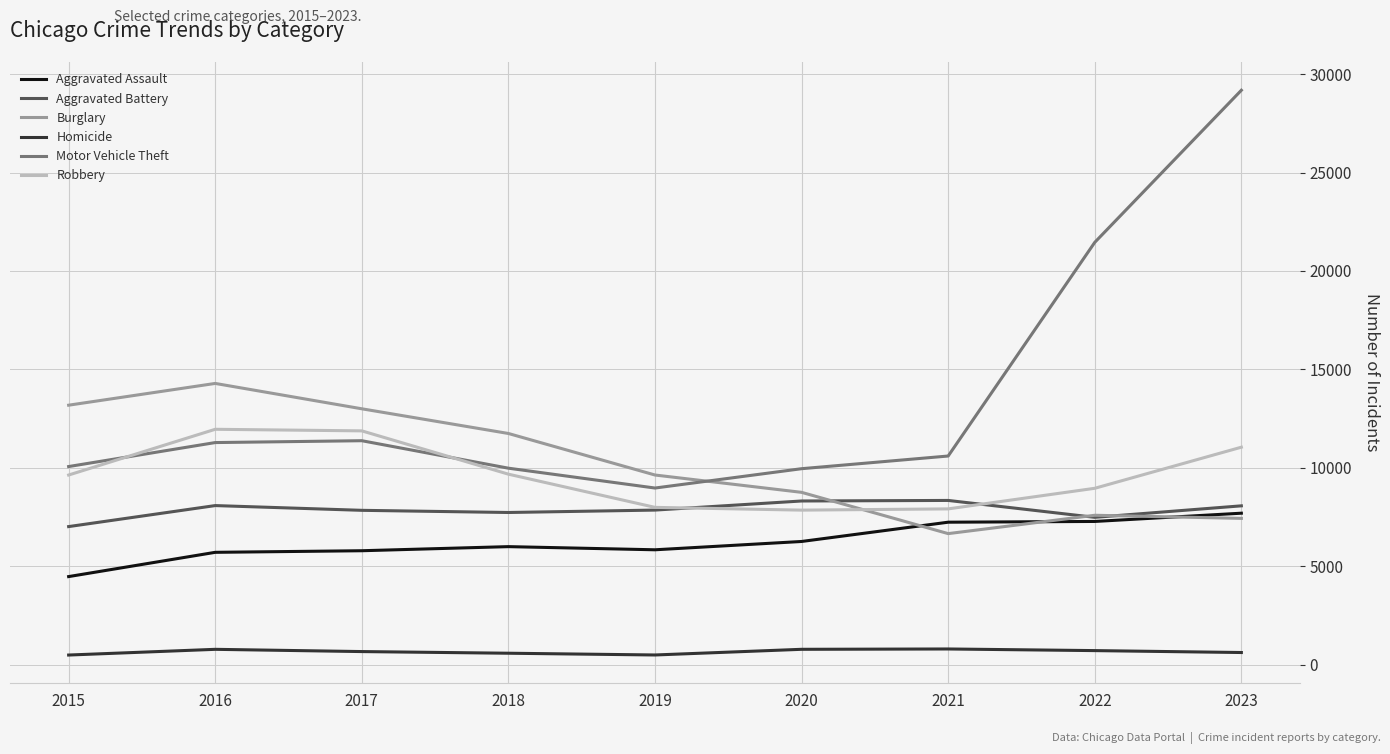

Is it true that Burglary equals 24875 at 2016?

False